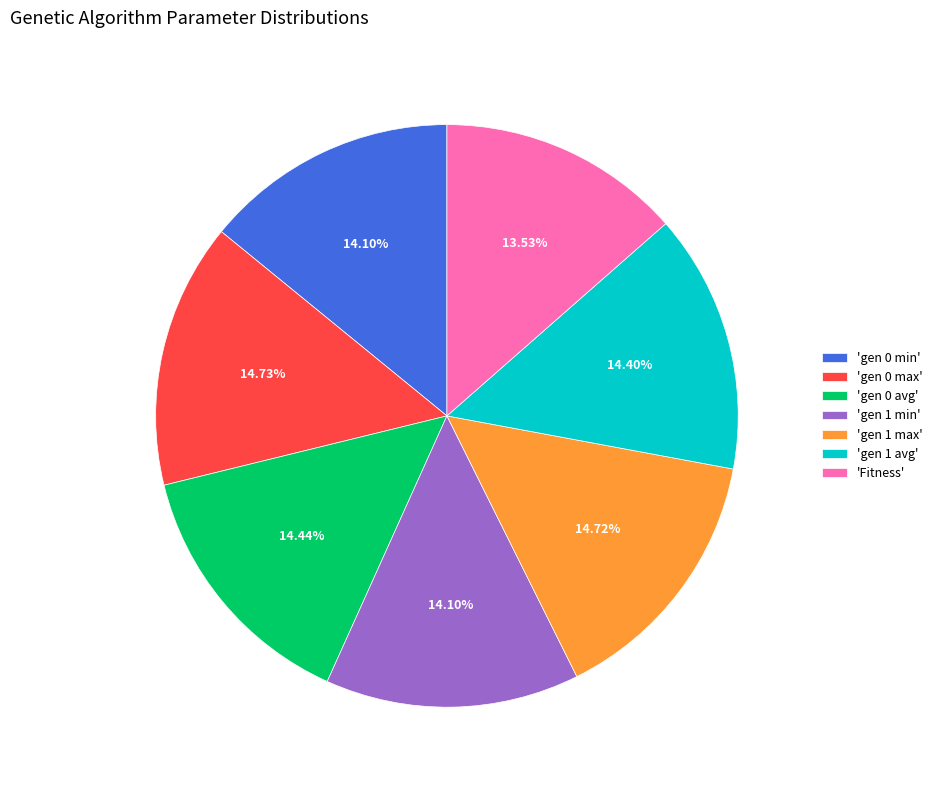

Does any single category account for the majority?

No